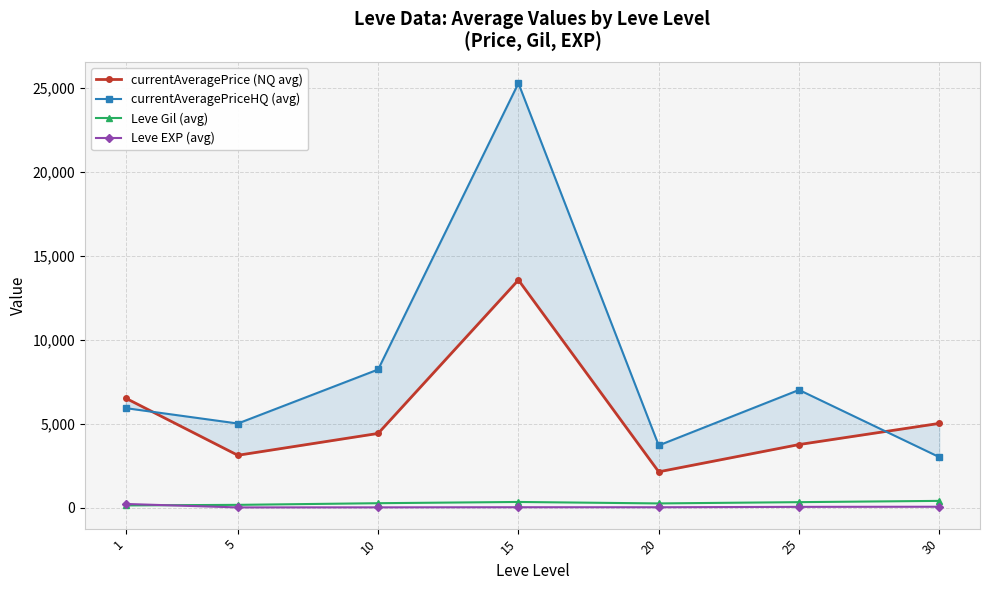

Where is the first local maximum for currentAveragePriceHQ (avg)?

15